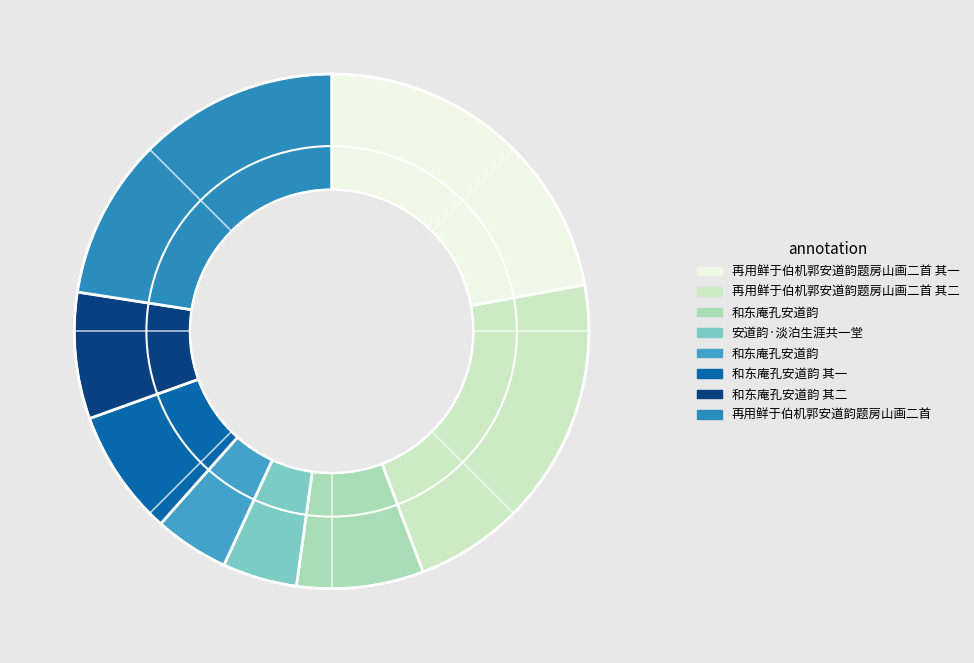

Which slice is the smallest?

和东庵孔安道韵